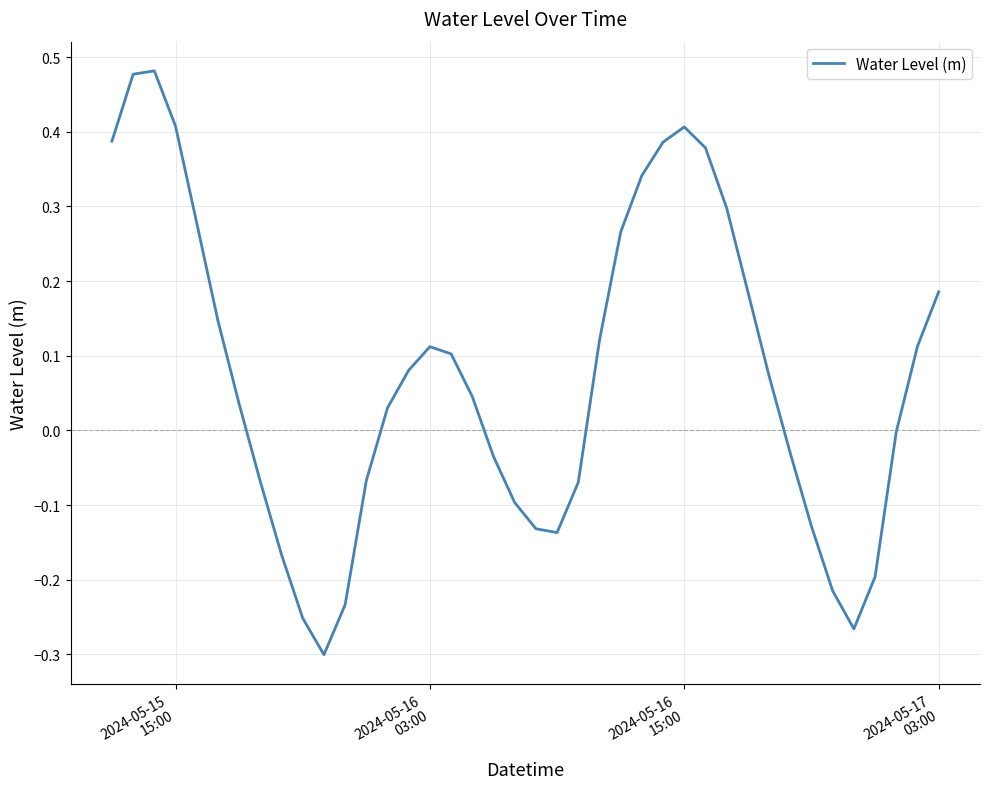

How many lines are shown in the chart?

1